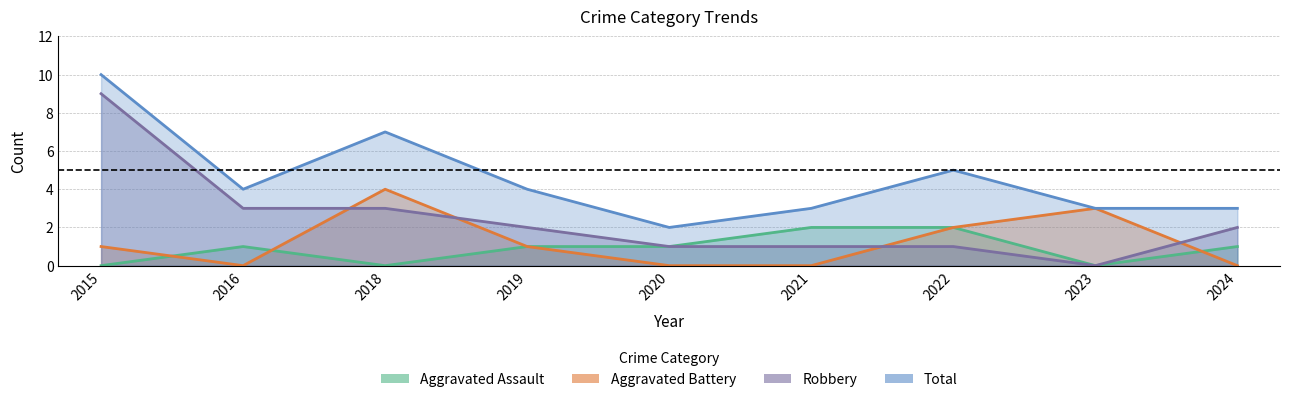

Which has a higher value, 2024 or 2021?

2021